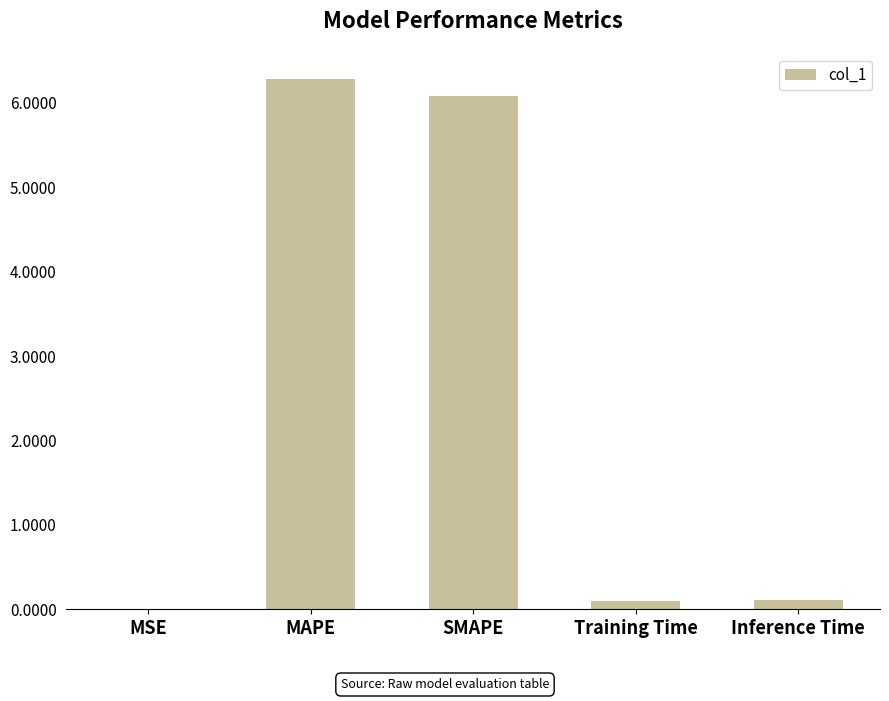

Does the chart contain stacked bars?

No